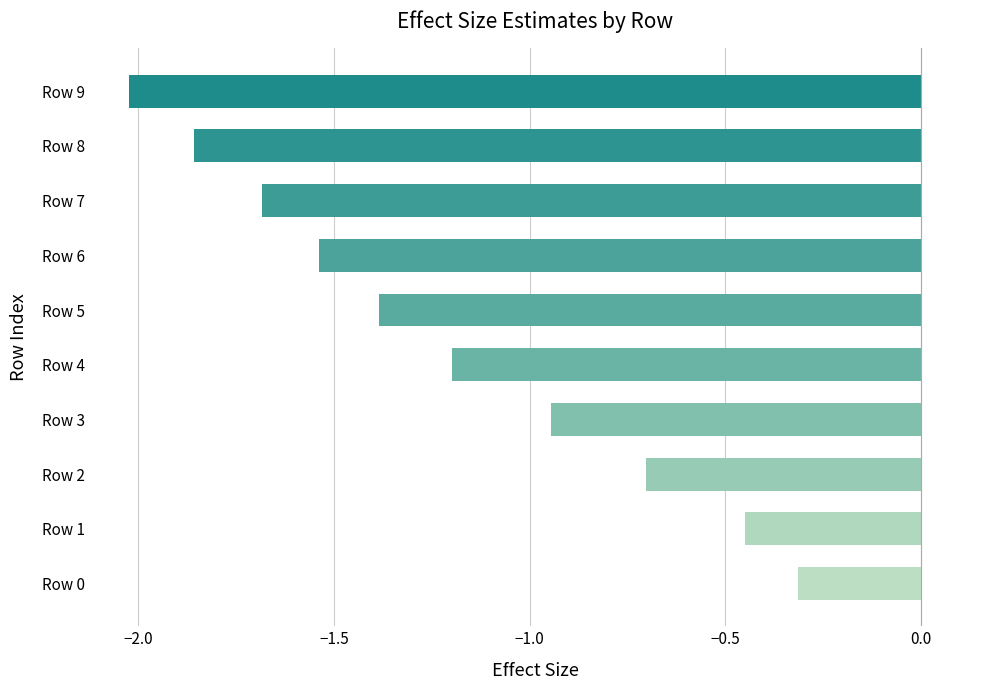

What is the greatest value displayed?

-0.3